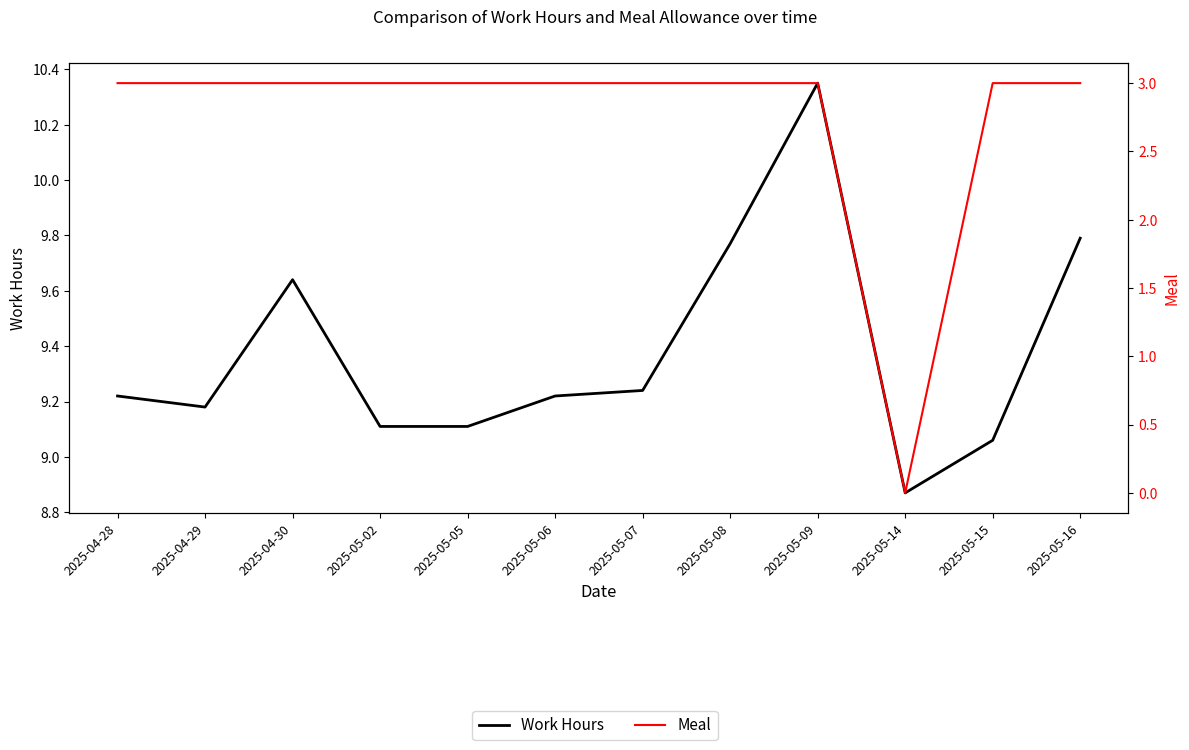

At how many categories does at least one series exceed 7?

12